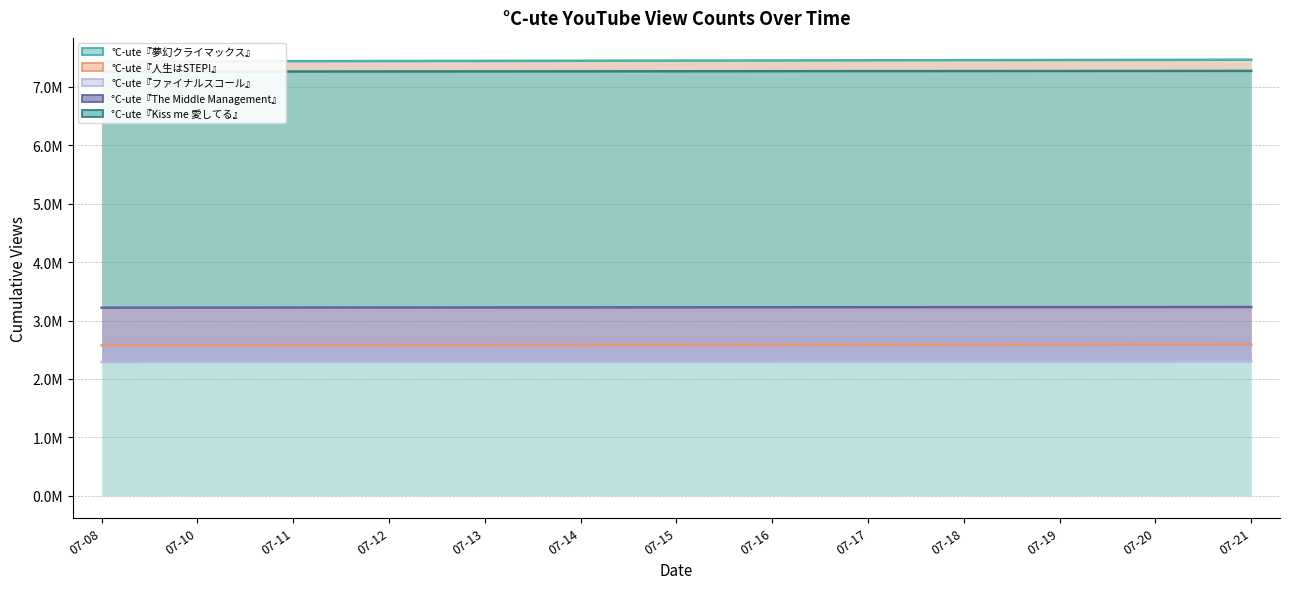

What is the spread (max minus min) of values at 07-10?

5145585